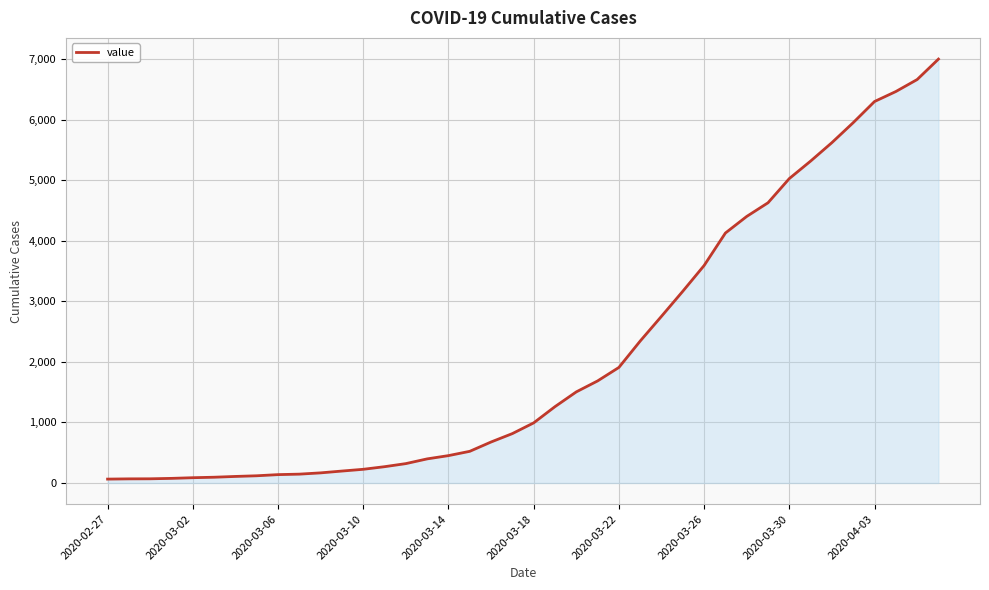

What is the greatest value displayed?

7004